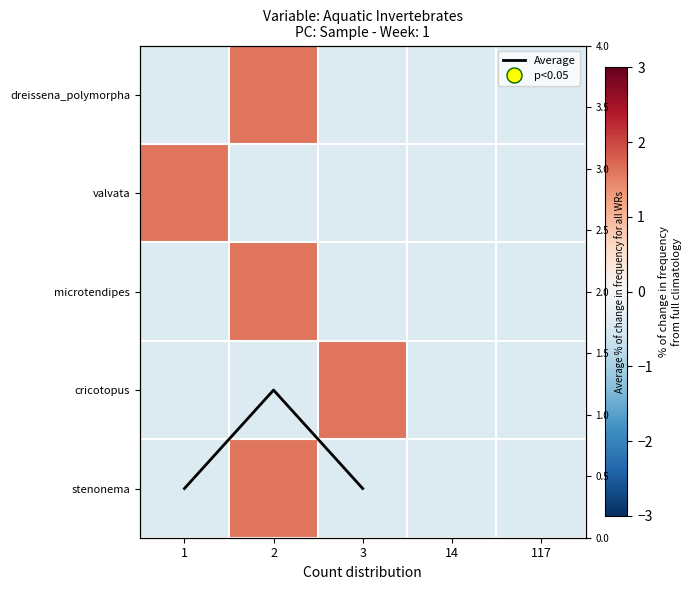

Is the value of valvata at 1 greater than the value of microtendipes at 3?

Yes